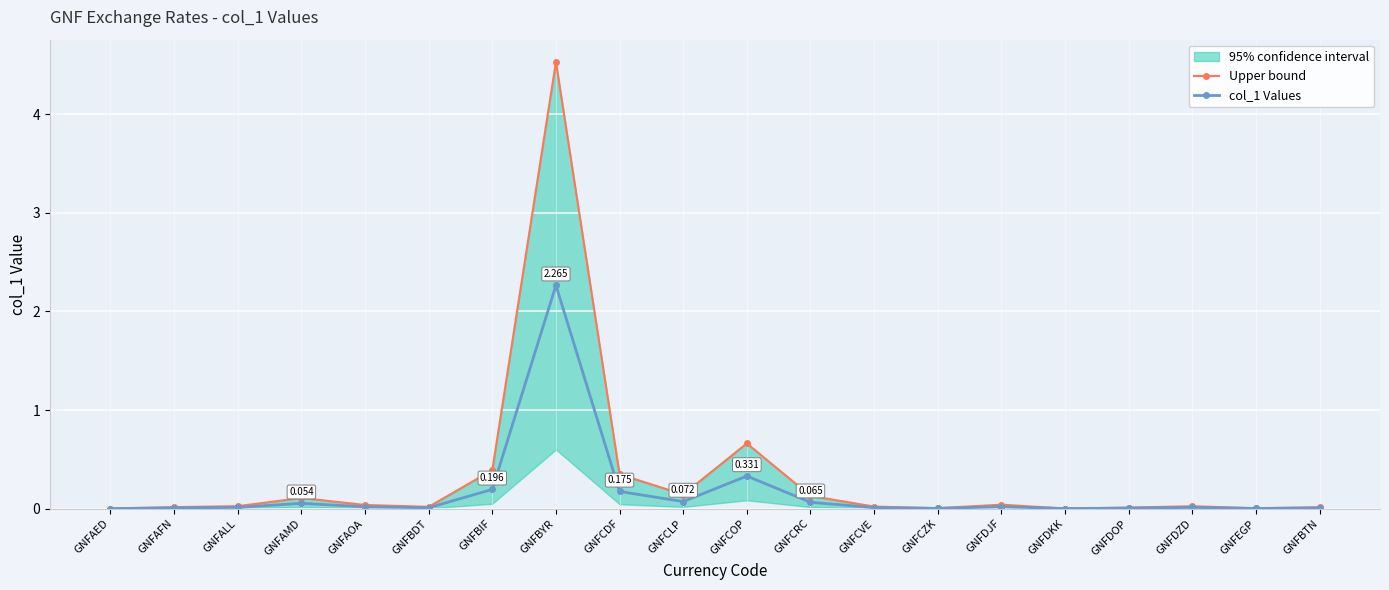

What is the label of the 3rd point from the left?

GNFALL